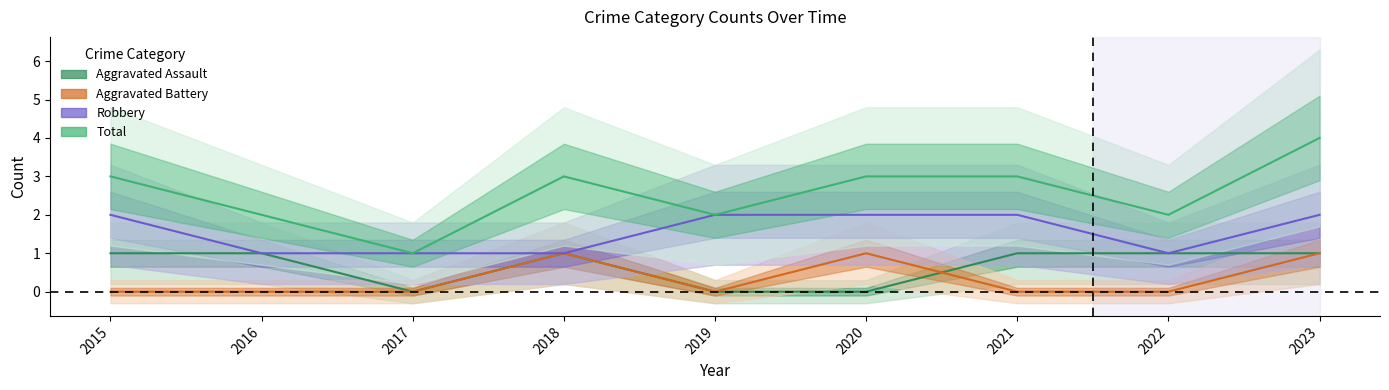

Reading left to right, extract all data points from this chart.

Aggravated Assault: 1	1	0	1	0	0	1	1	1
Aggravated Battery: 0	0	0	1	0	1	0	0	1
Robbery: 2	1	1	1	2	2	2	1	2
Total: 3	2	1	3	2	3	3	2	4